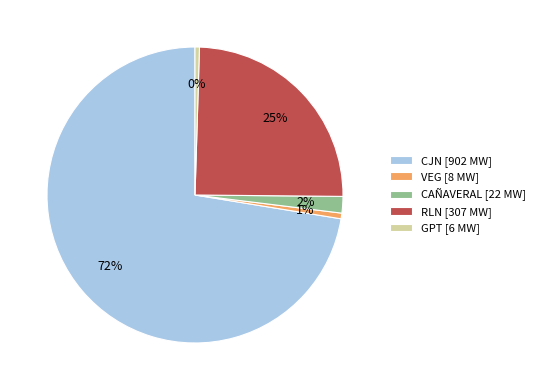

Is the sum of RLN and CAÑAVERAL greater than half?

No